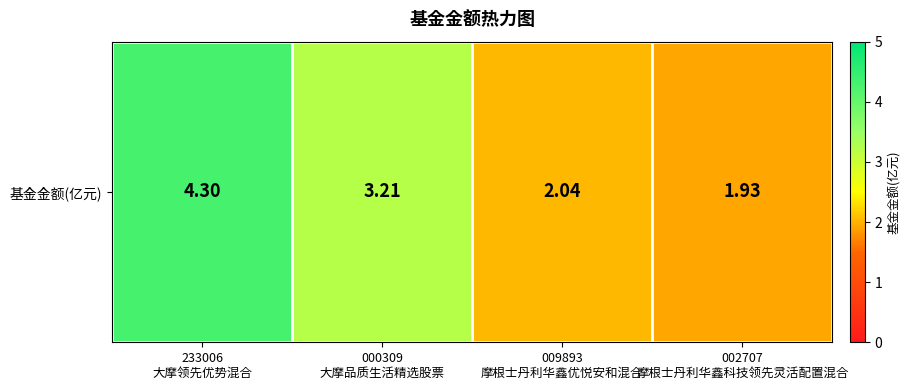

Reading left to right, what are all the values shown in this chart?

233006
大摩领先优势混合=4.3	000309
大摩品质生活精选股票=3.2	009893
摩根士丹利华鑫优悦安和混合=2.0	002707
摩根士丹利华鑫科技领先灵活配置混合=1.9